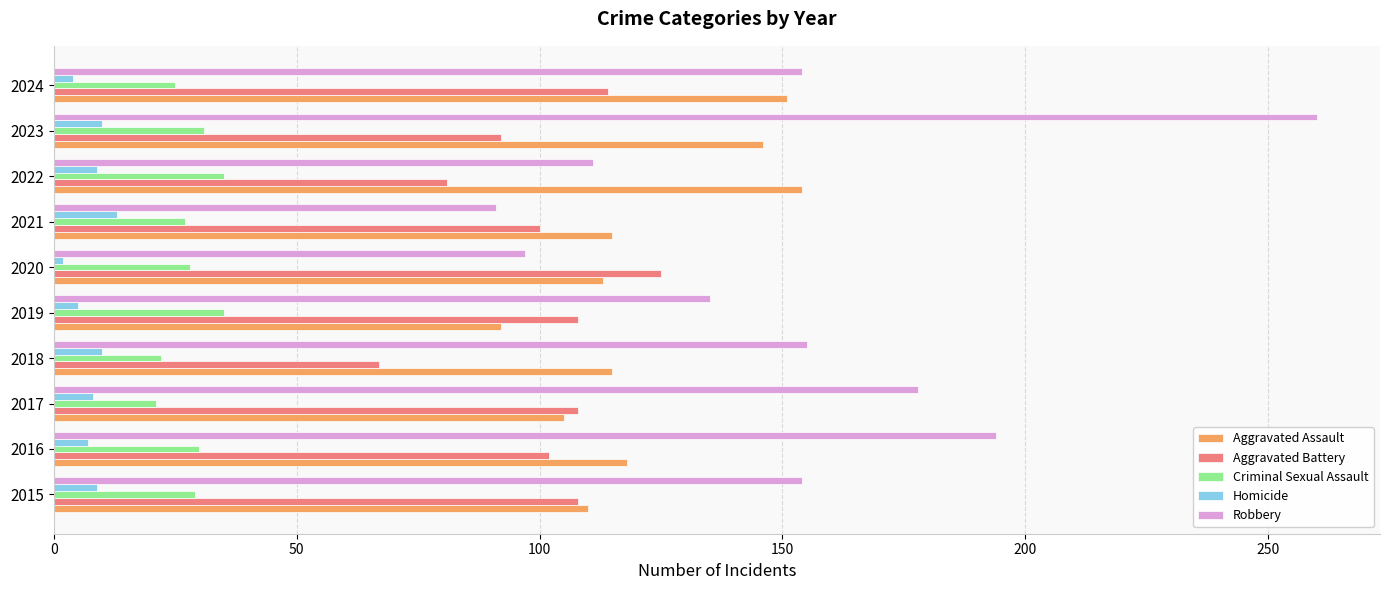

What is the total value across all series at 2018?

369